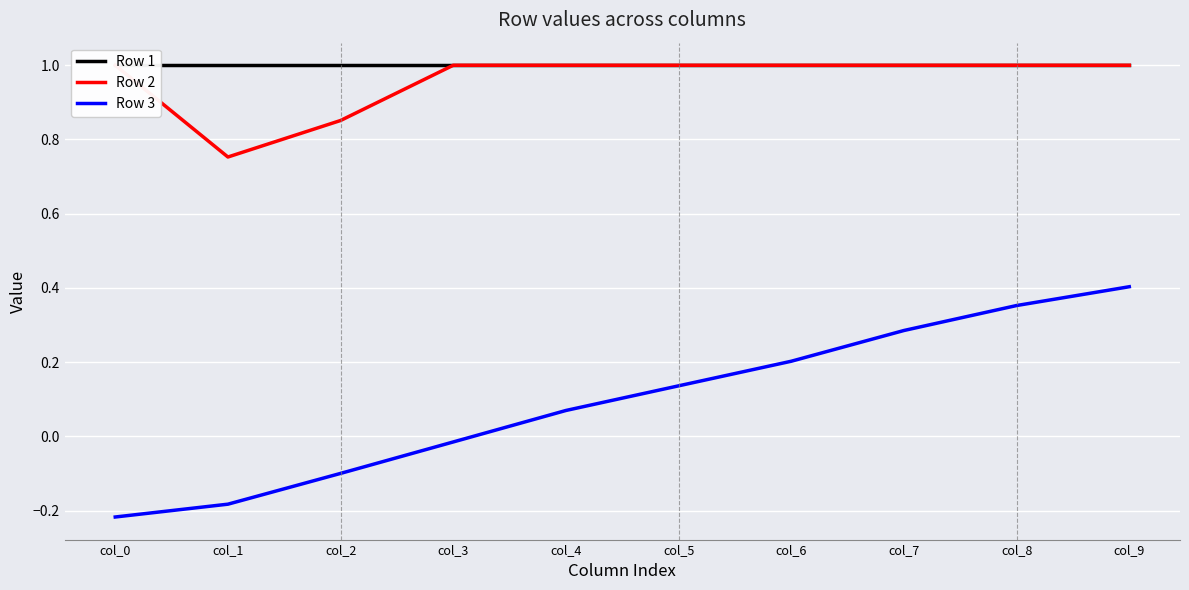

At which label is Row 2 closest to 0?

col_1